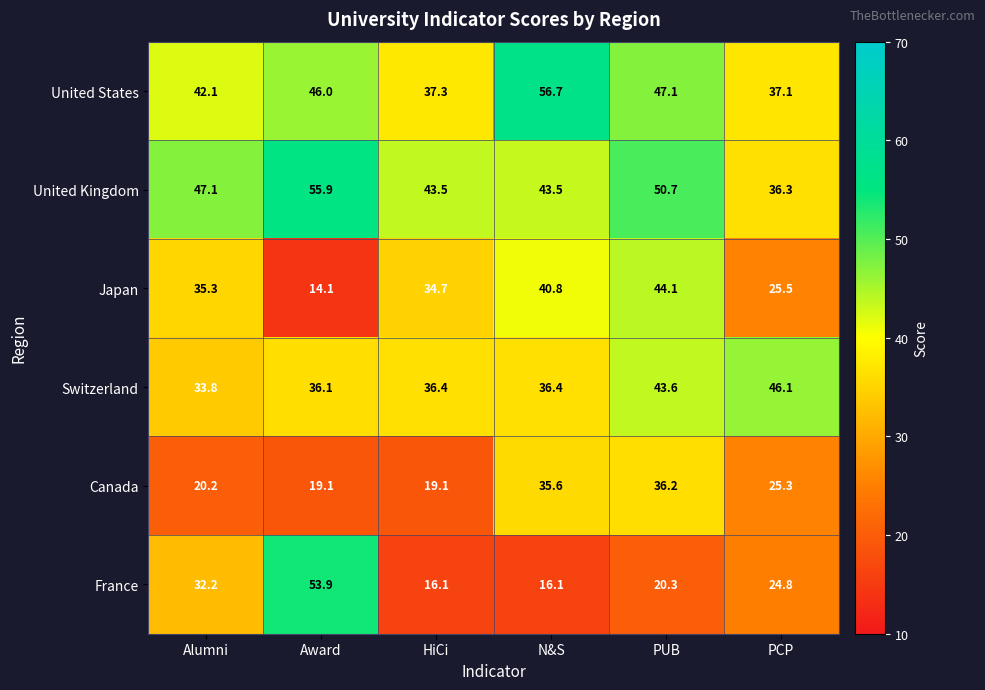

Which category has the lowest value across all series?

Award